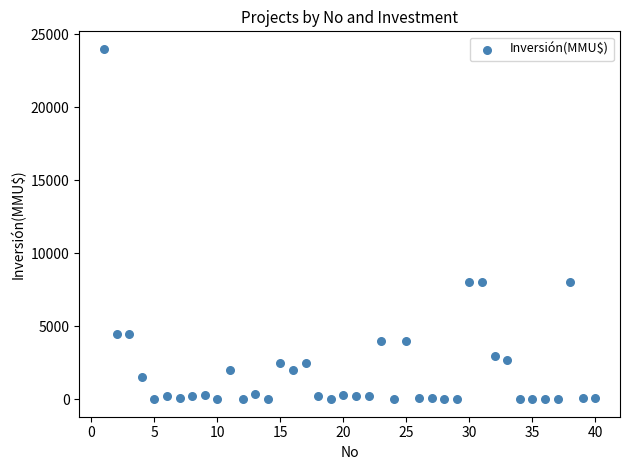

What is the range of X values (max minus min)?

39